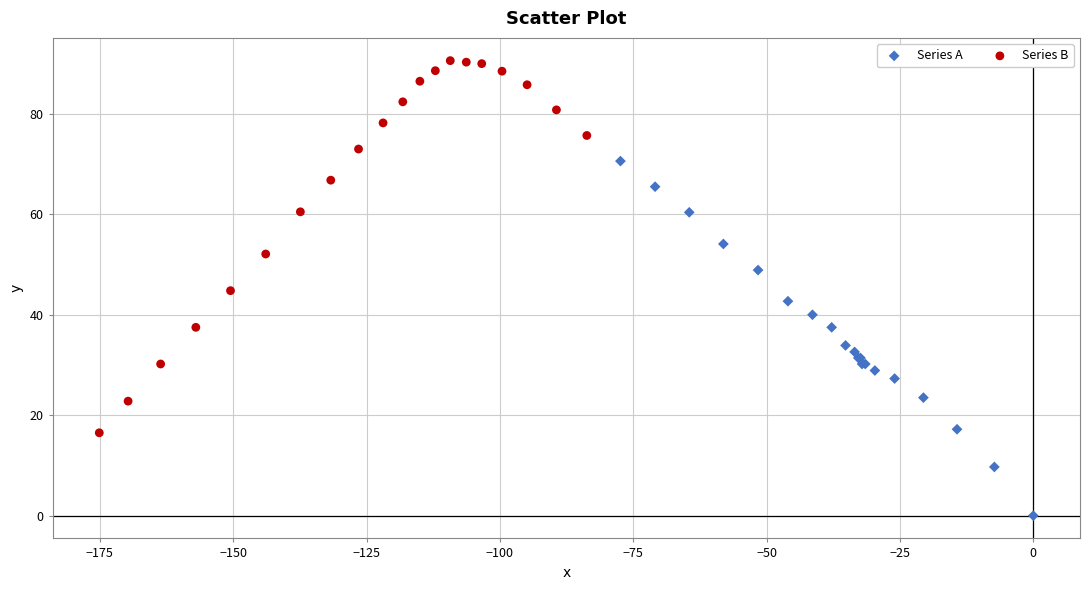

Which series contains the lowest Y value?

Series A